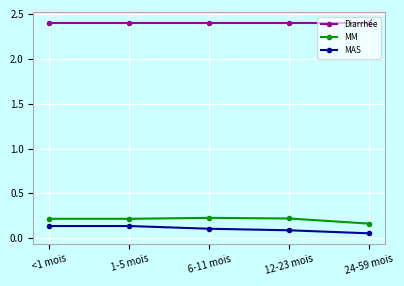

True or false: Diarrhée and MM cross at least once.

False